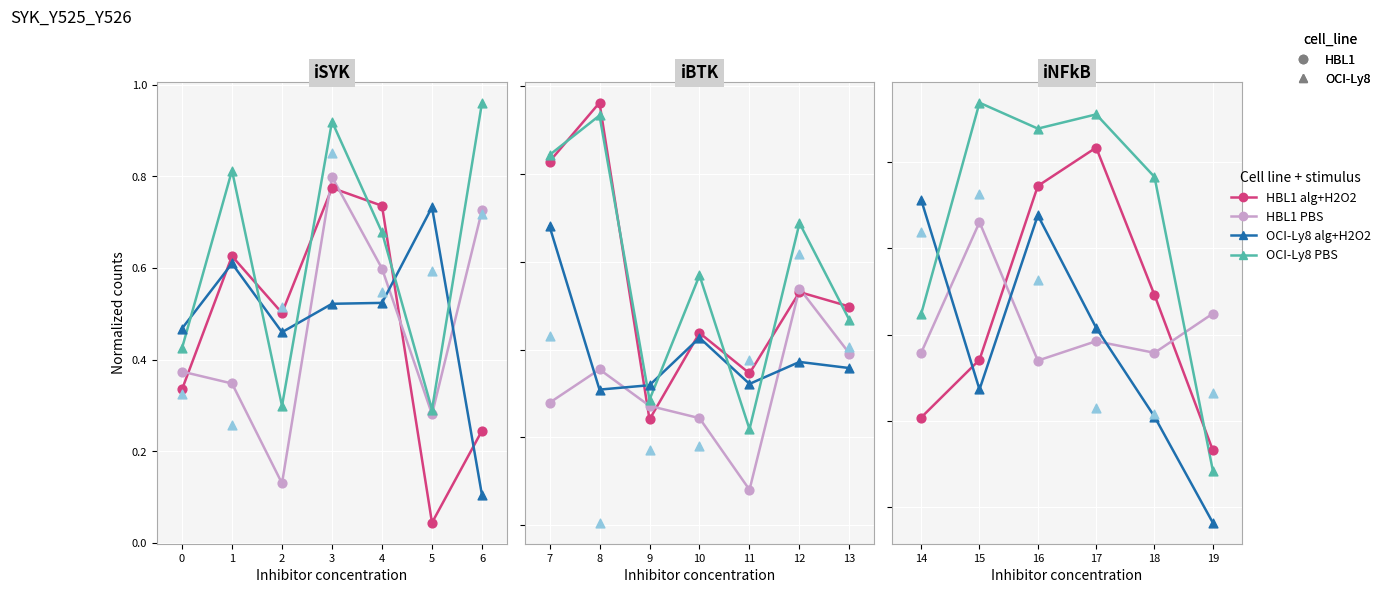

Which series contains the lowest Y value?

HBL1 alg+H2O2